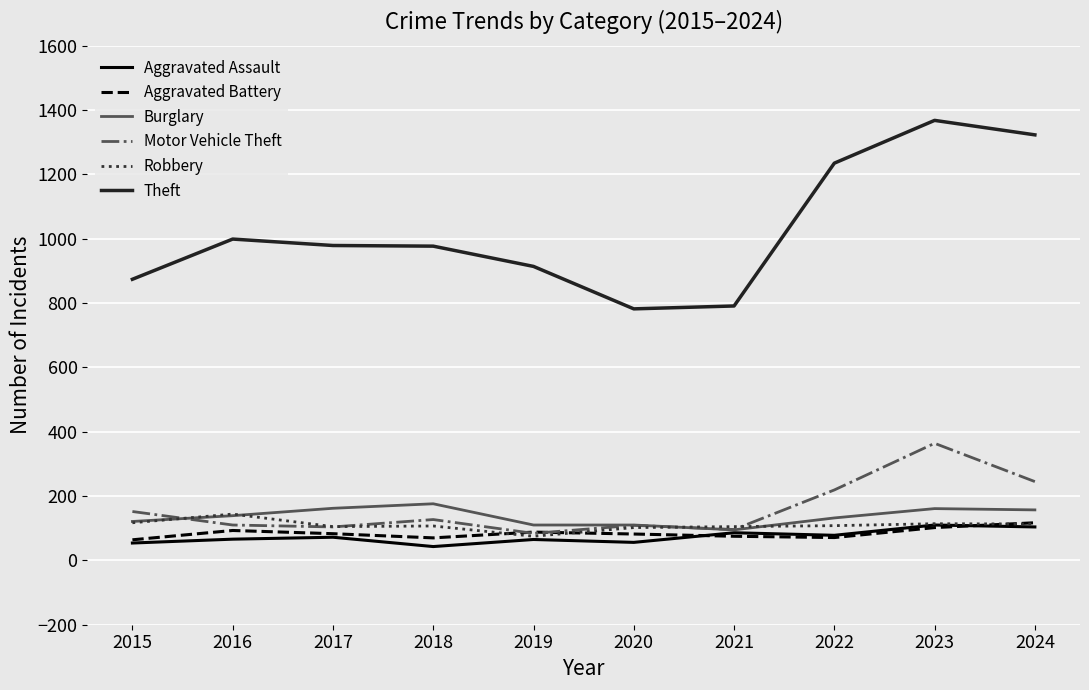

What is the difference between the second highest and second lowest values in the Burglary series?

52